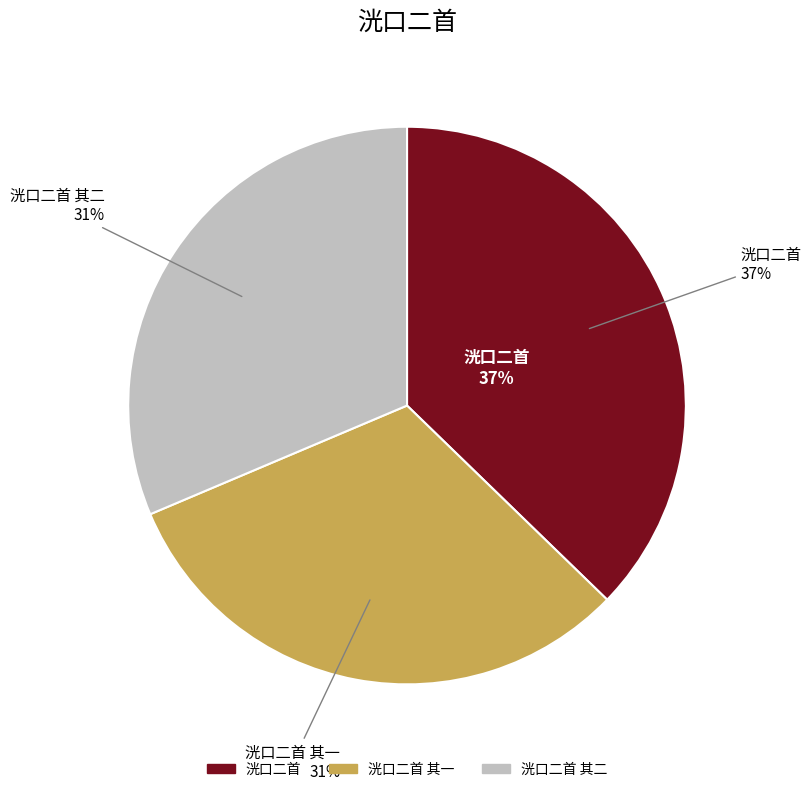

Between 洸口二首 其一 and 洸口二首, which is larger?

洸口二首